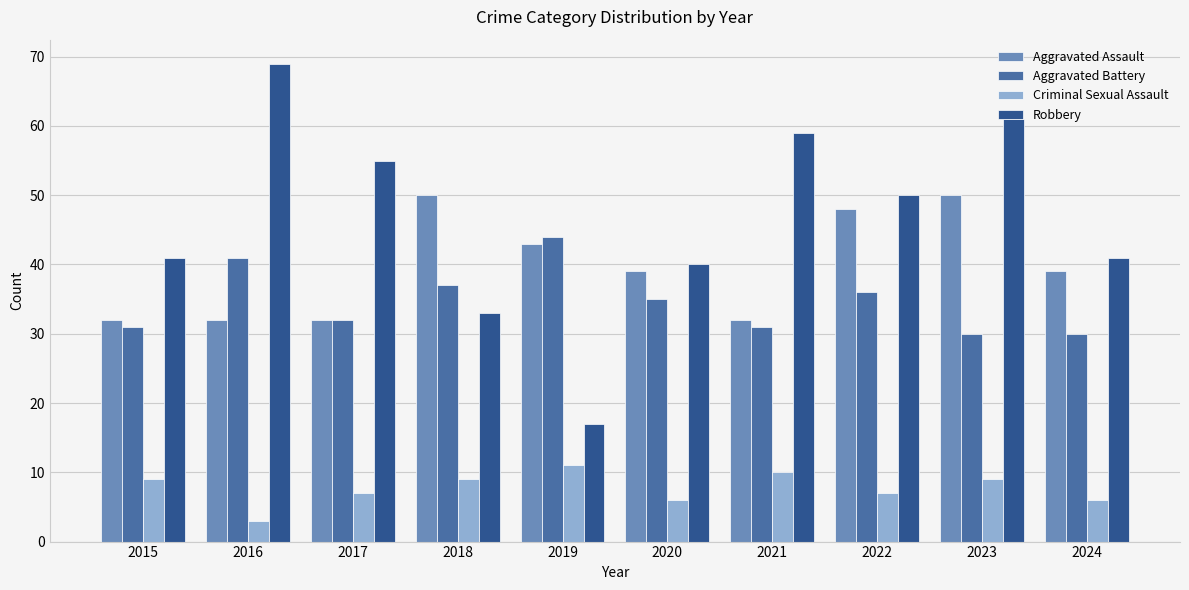

Is the value of Robbery at 2024 greater than the value of Criminal Sexual Assault at 2022?

Yes